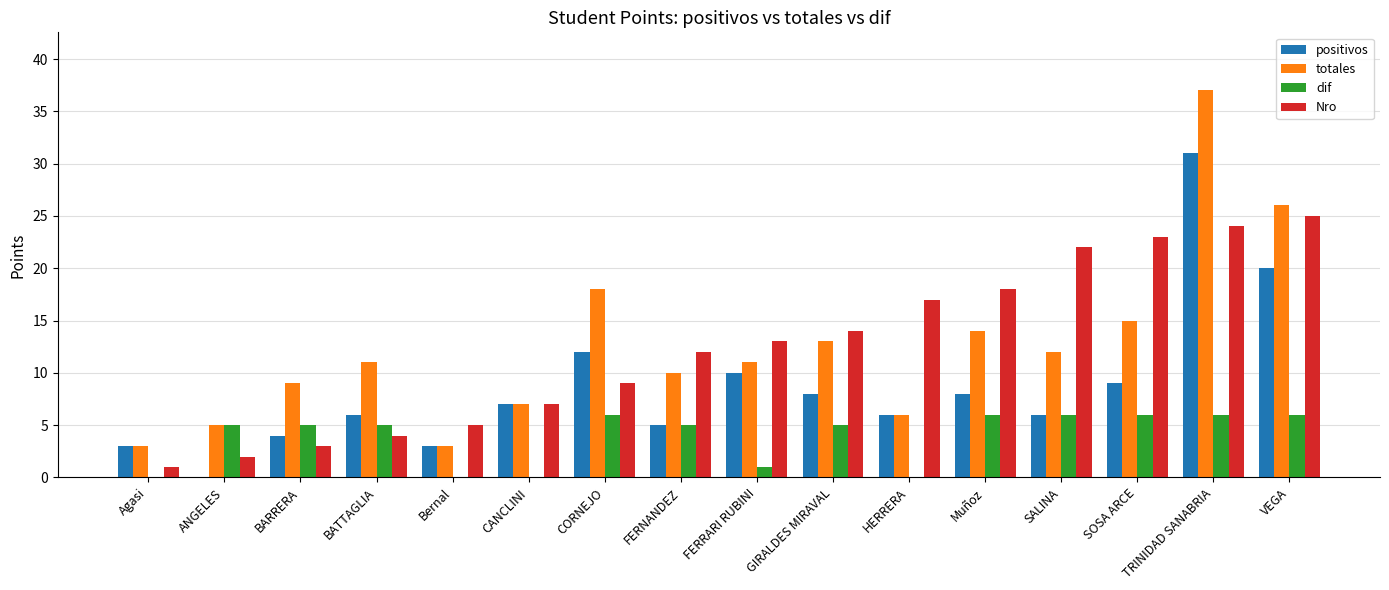

The value of dif at BATTAGLIA is 9. True or false?

False